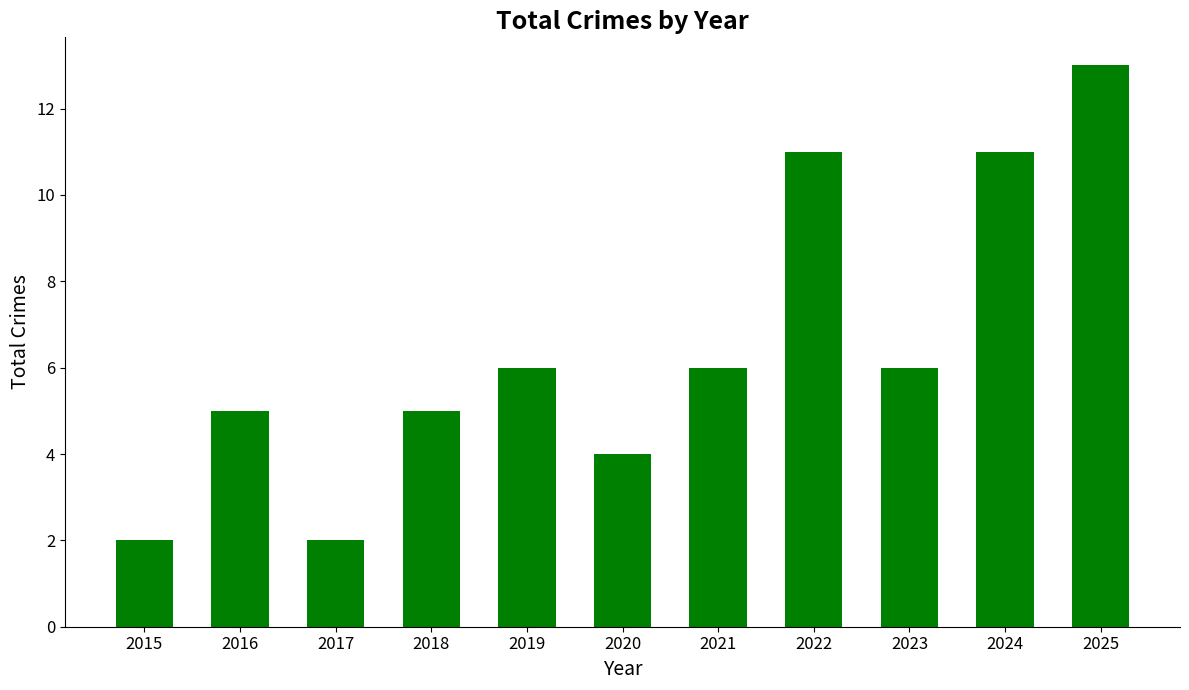

Which label corresponds to the largest value in the chart?

2025